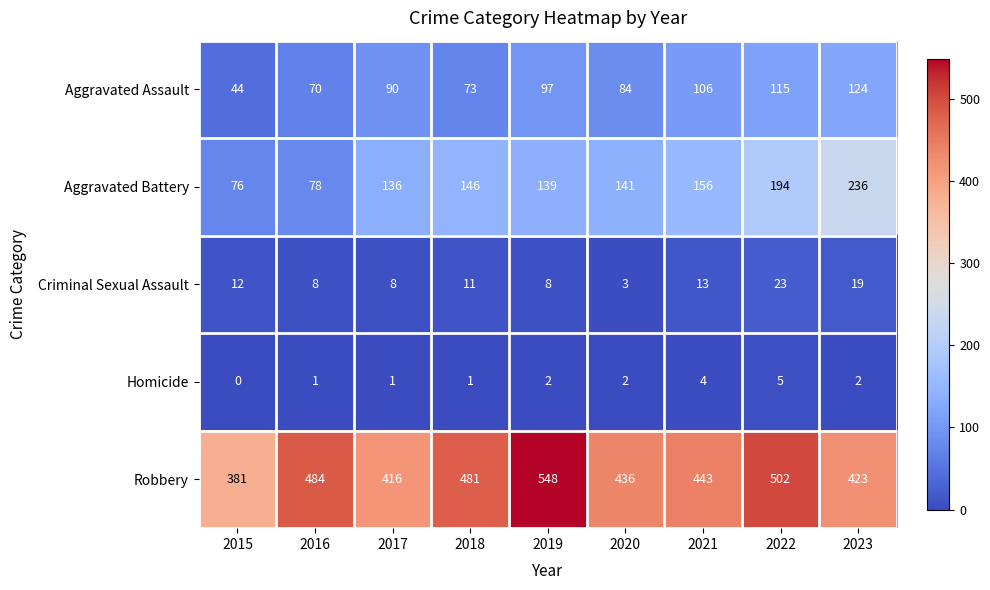

What is the sum of all Aggravated Assault values?

803